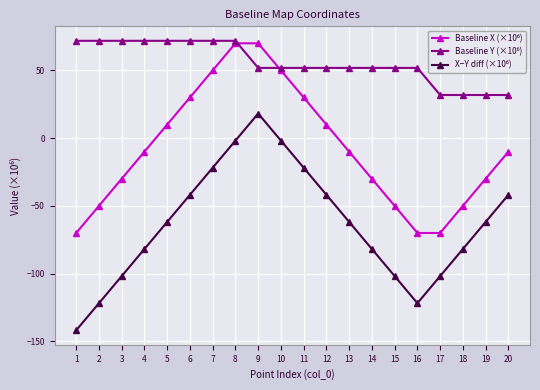

What is the total value across all series at 3?

-60.0